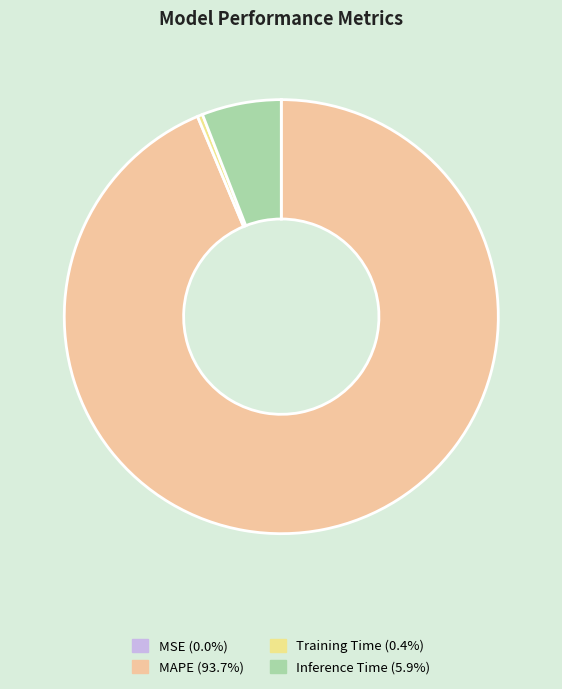

Which category accounts for the majority?

MAPE